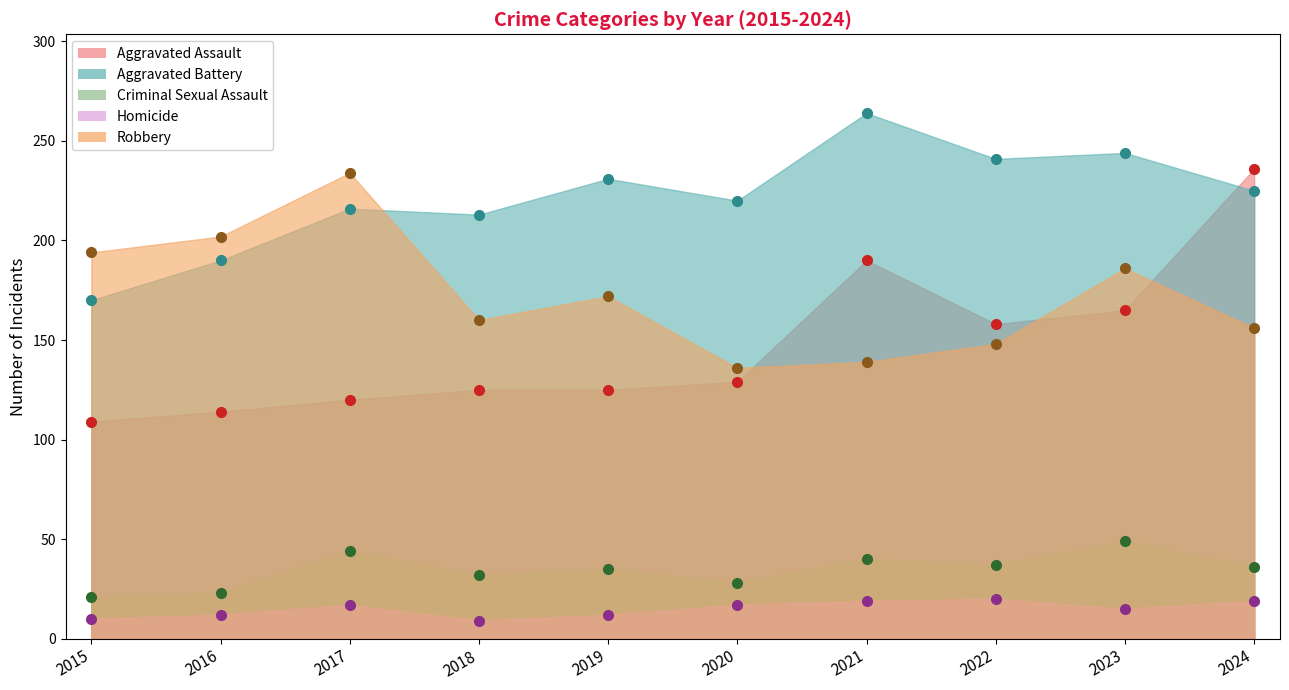

The value of Aggravated Battery at 2020 is 288. True or false?

False